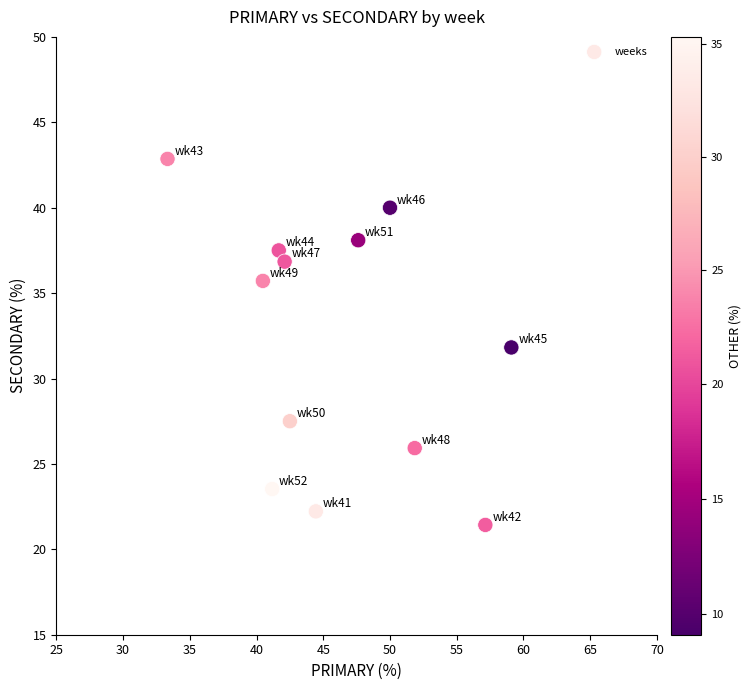

What is the average Y value?

32.0